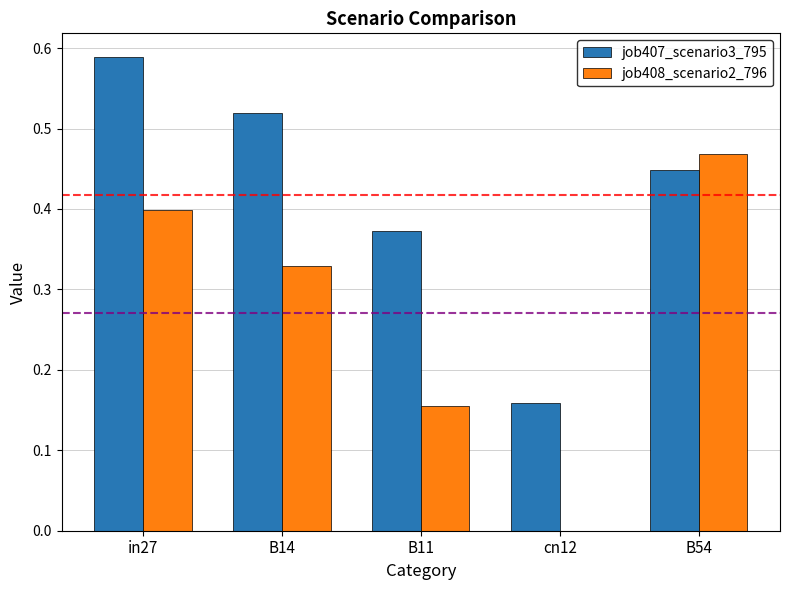

Is the value of job407_scenario3_795 at B54 greater than the value of job408_scenario2_796 at in27?

Yes